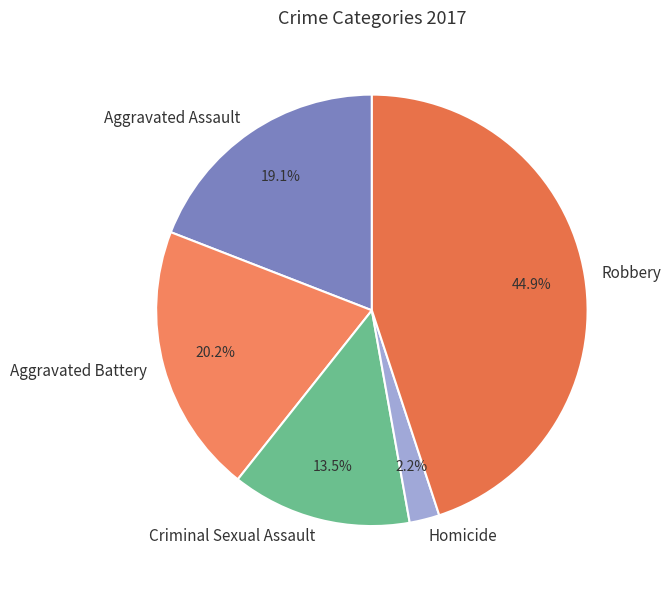

To the nearest percent, what is the combined percentage of Homicide and Criminal Sexual Assault?

16%